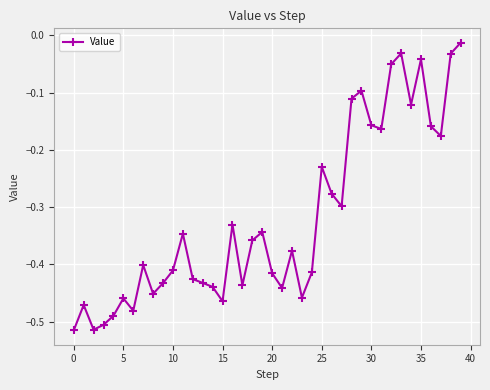

What is the difference between the maximum and second lowest values?

0.5